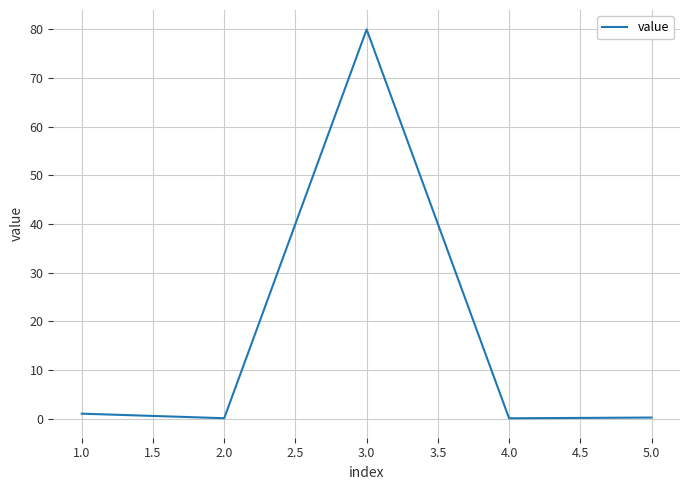

True or false: the data shows 80.0 at 3.0.

True